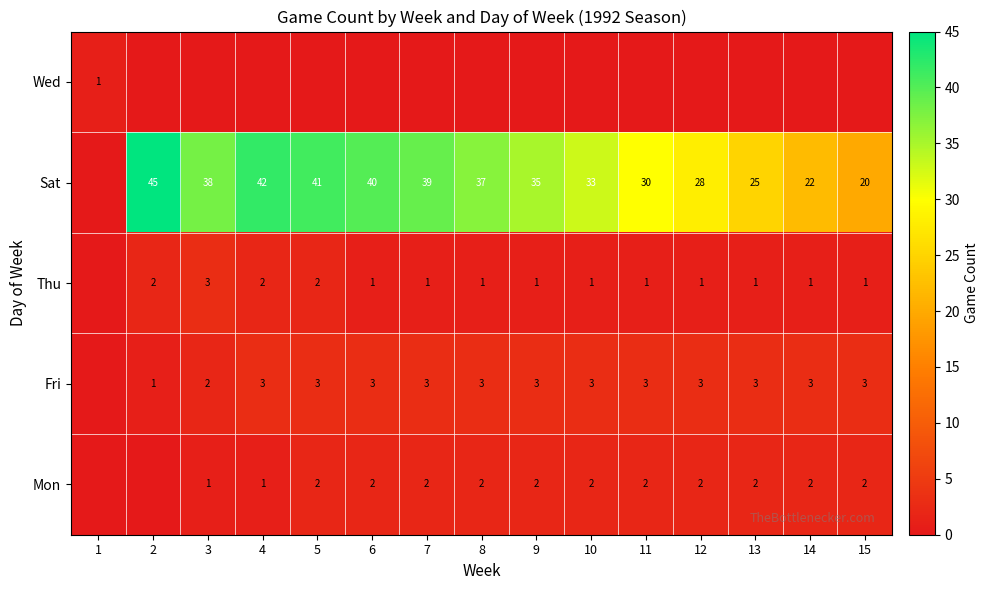

Which has a higher value, 14 or 1?

1